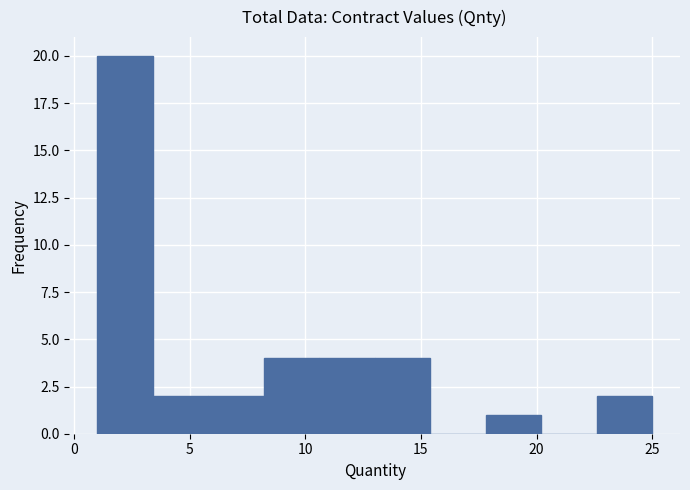

What is the height of the bar covering 17.8 to 20.2 on the x-axis? Neither the bar edges nor the heights are printed on the chart, so give them approximately, as read against the axes.

1